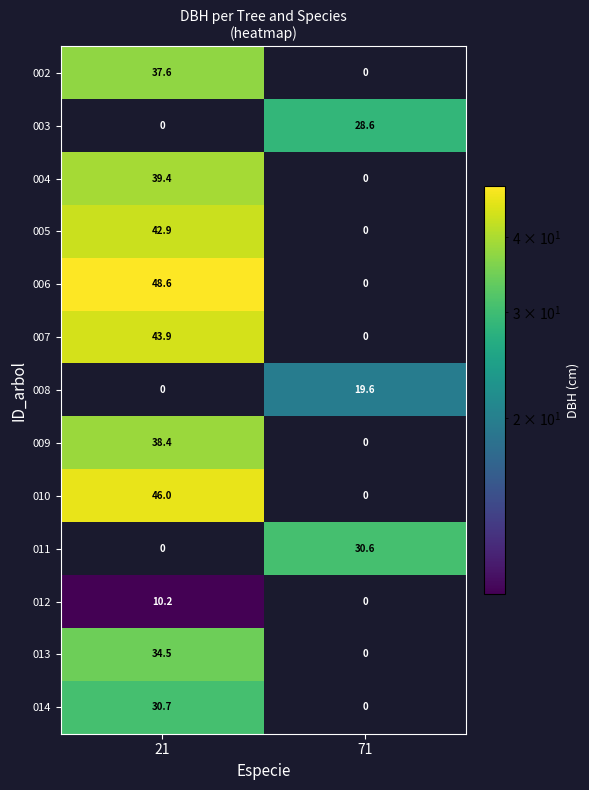

The value of 012 at 71 is 0.0. True or false?

True